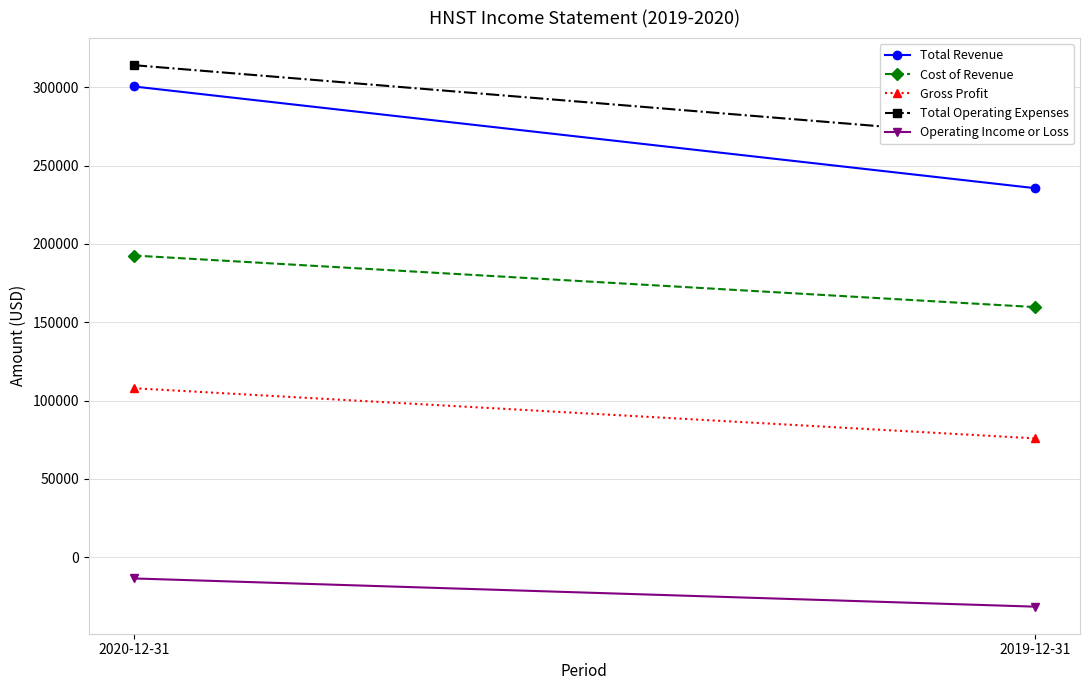

What is the label of the 2nd point from the right?

2020-12-31